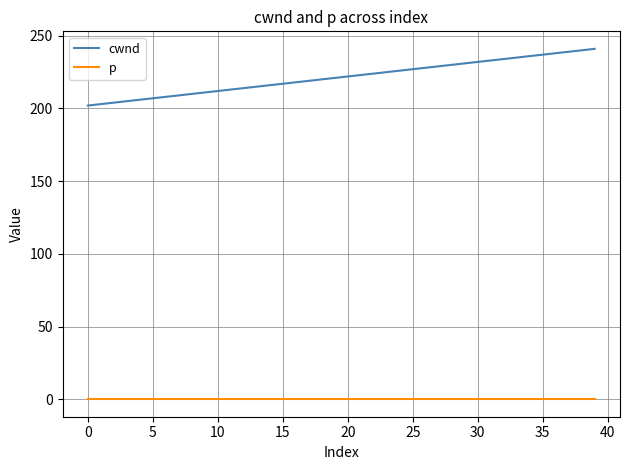

What is the maximum value shown in the chart?

241.0